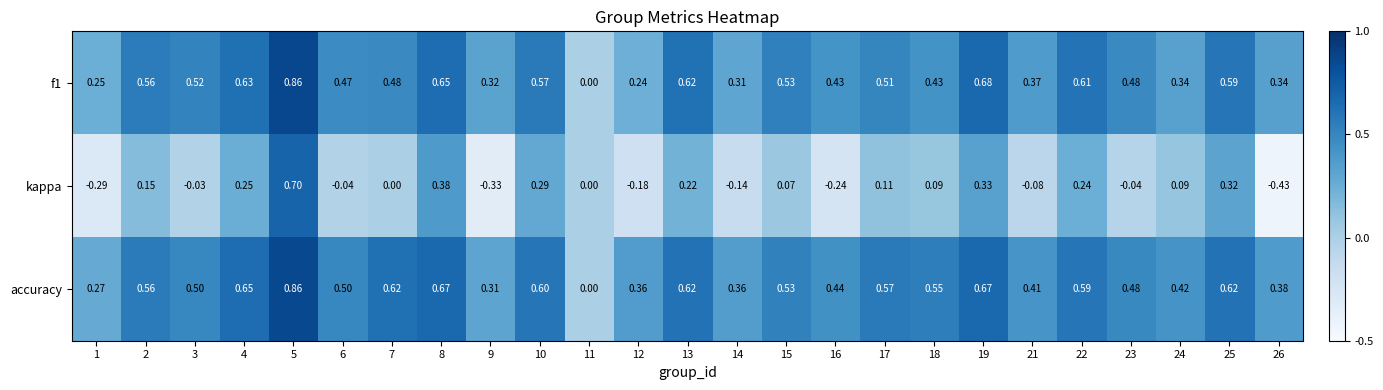

Which series has the largest total across all categories?

accuracy